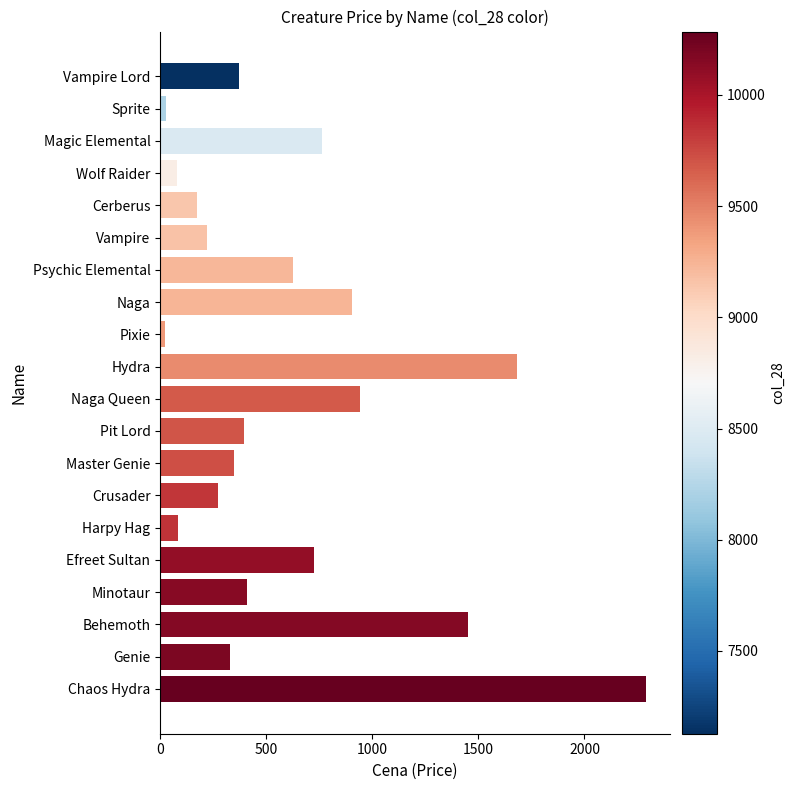

What is the label of the 3rd bar from the bottom?

Behemoth